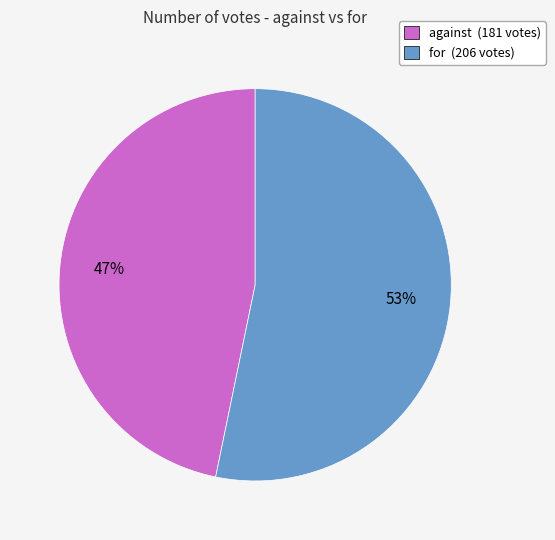

To the nearest percent, what is the difference between the largest and smallest slice percentages?

6%